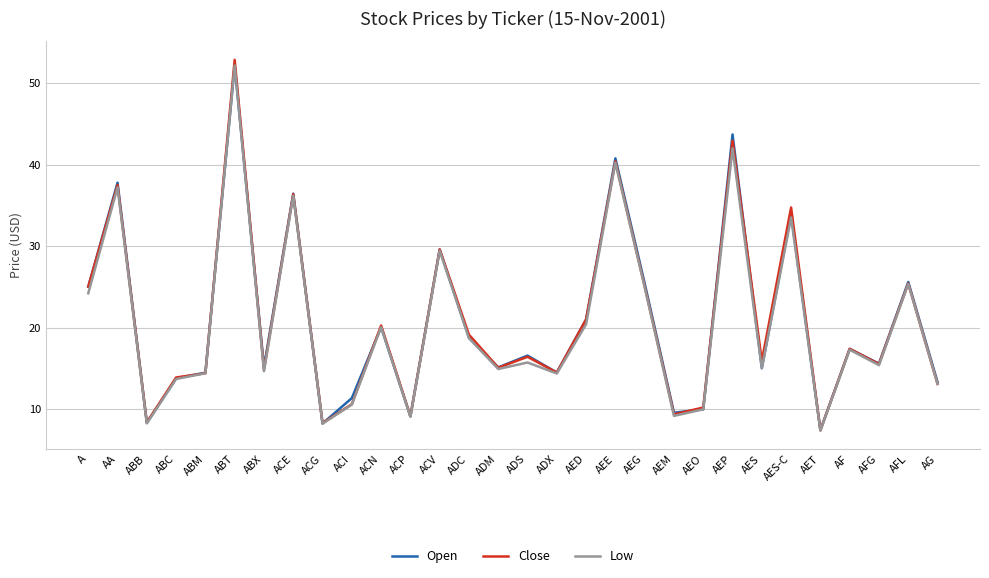

At which category is the sum across all series the highest?

ABT